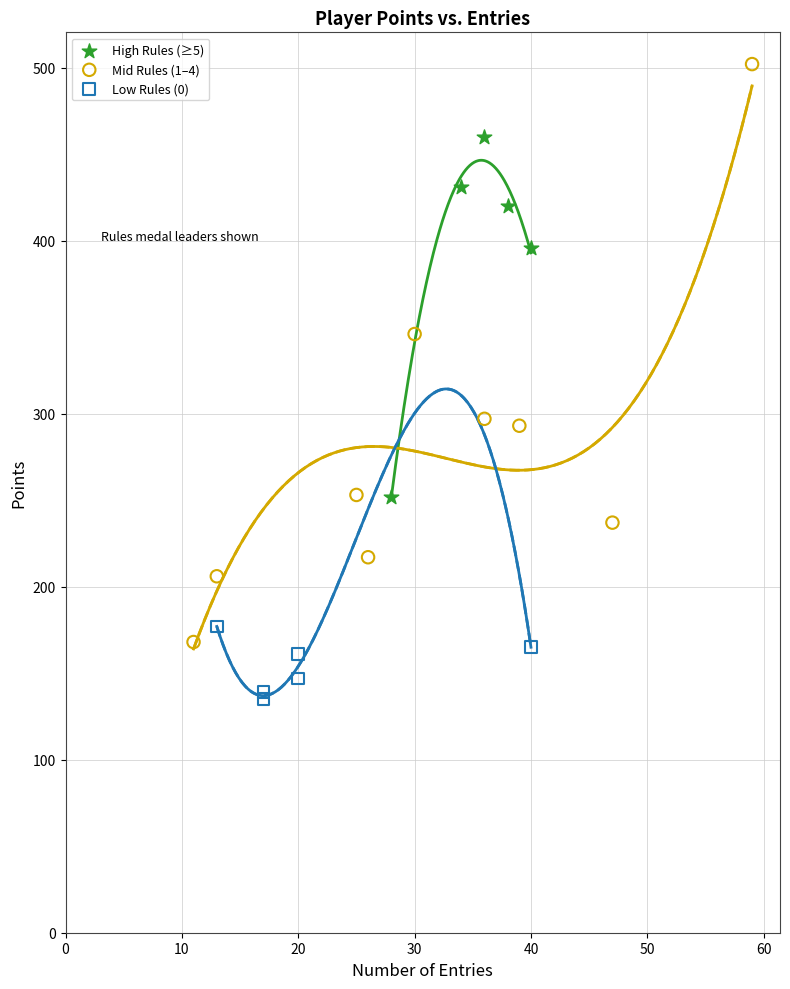

Which series has the largest Y range (max minus min)?

Mid Rules (1–4)